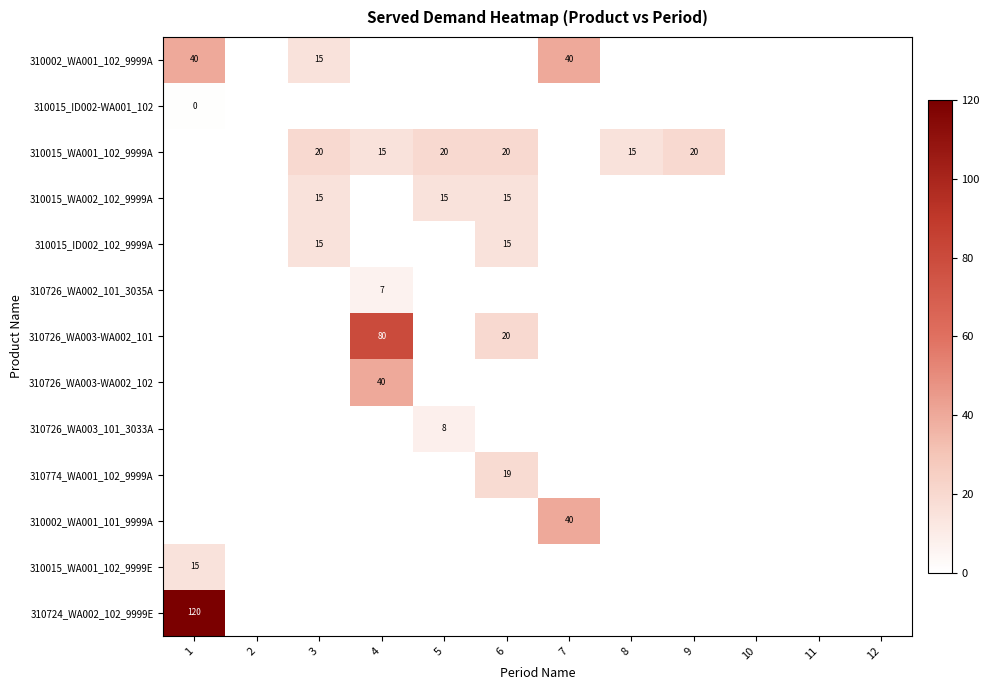

The value of 310002_WA001_102_9999A at 1 is 61. True or false?

False